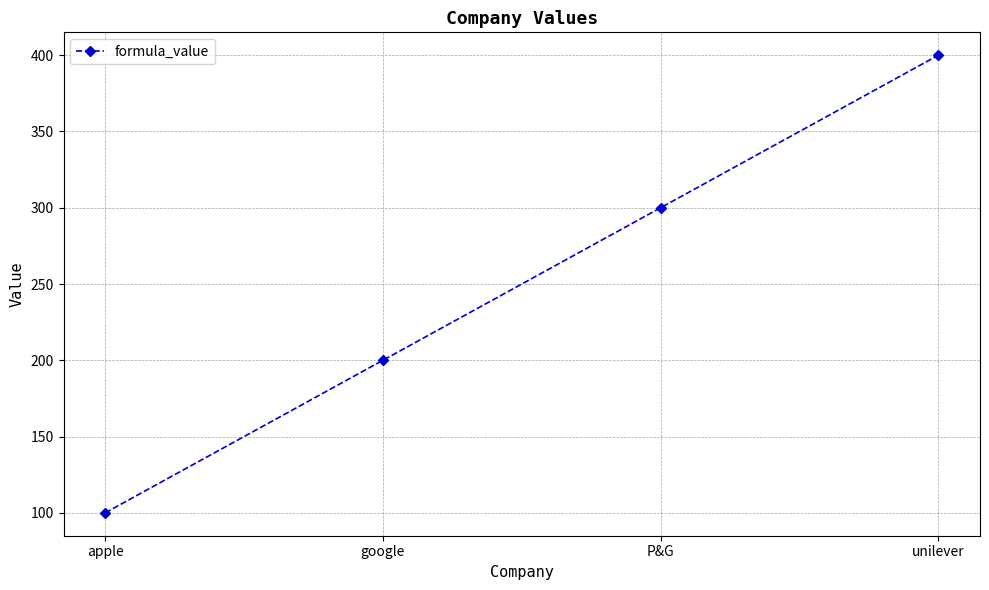

The value at google is 200. True or false?

True